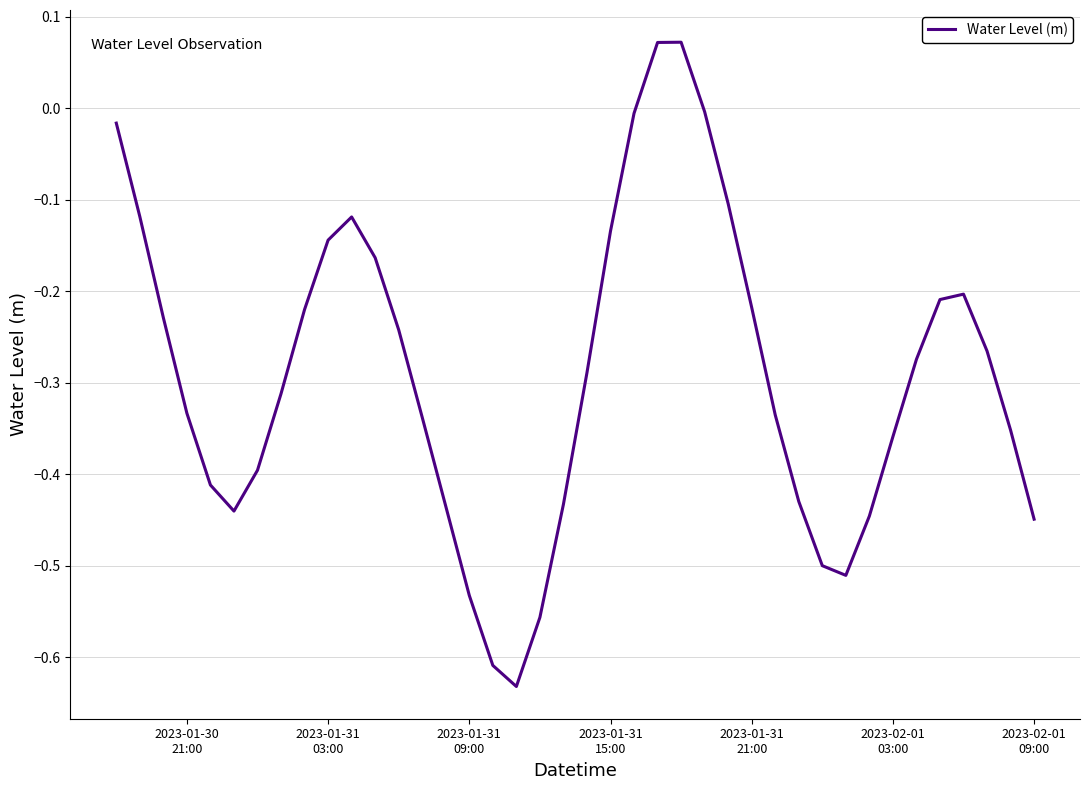

Reading right to left, transcribe all the data shown in this chart.

-0.4	-0.4	-0.3	-0.2	-0.2	-0.3	-0.4	-0.4	-0.5	-0.5	-0.4	-0.3	-0.2	-0.1	-0.0	0.1	0.1	-0.0	-0.1	-0.3	-0.4	-0.6	-0.6	-0.6	-0.5	-0.4	-0.3	-0.2	-0.2	-0.1	-0.1	-0.2	-0.3	-0.4	-0.4	-0.4	-0.3	-0.2	-0.1	-0.0